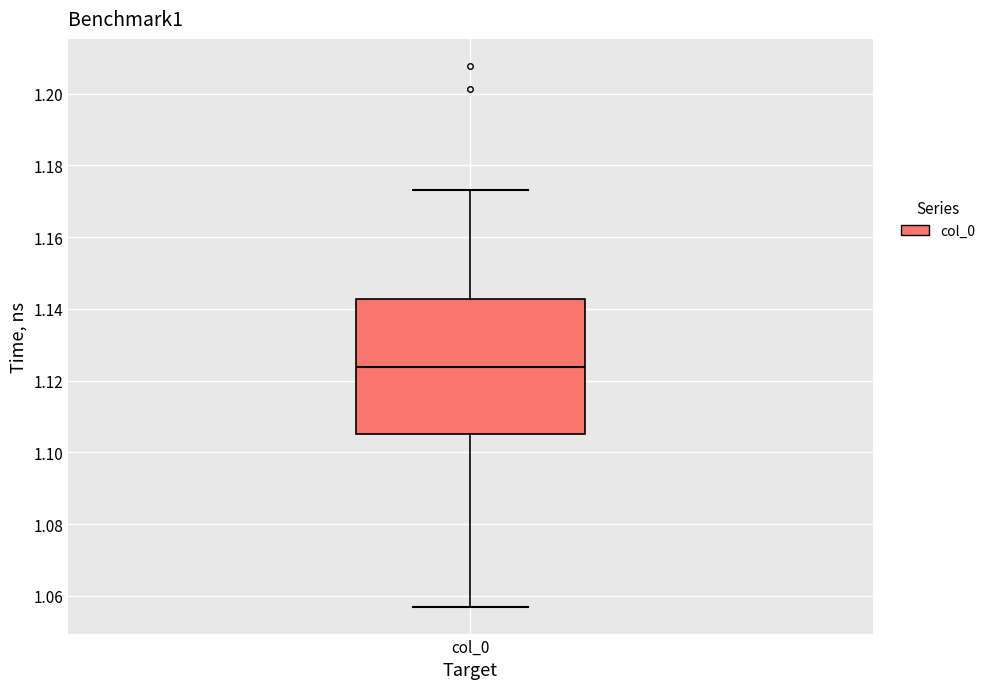

Where is the lower edge of the box for col_0 on the y-axis? The values are not printed on the chart, so give them approximately, as read against the axis.

1.106